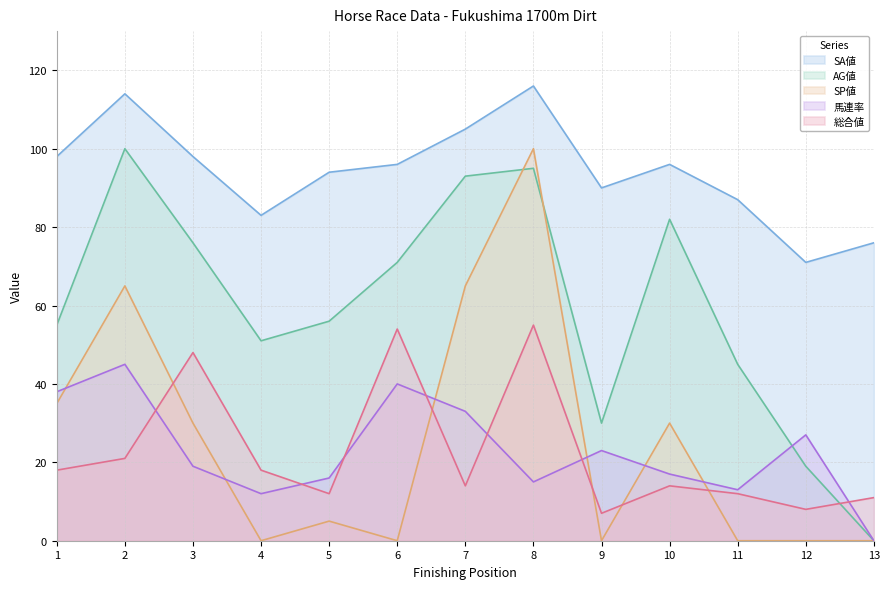

What are all the series names shown in the legend?

SA値, AG値, SP値, 馬連率, 総合値